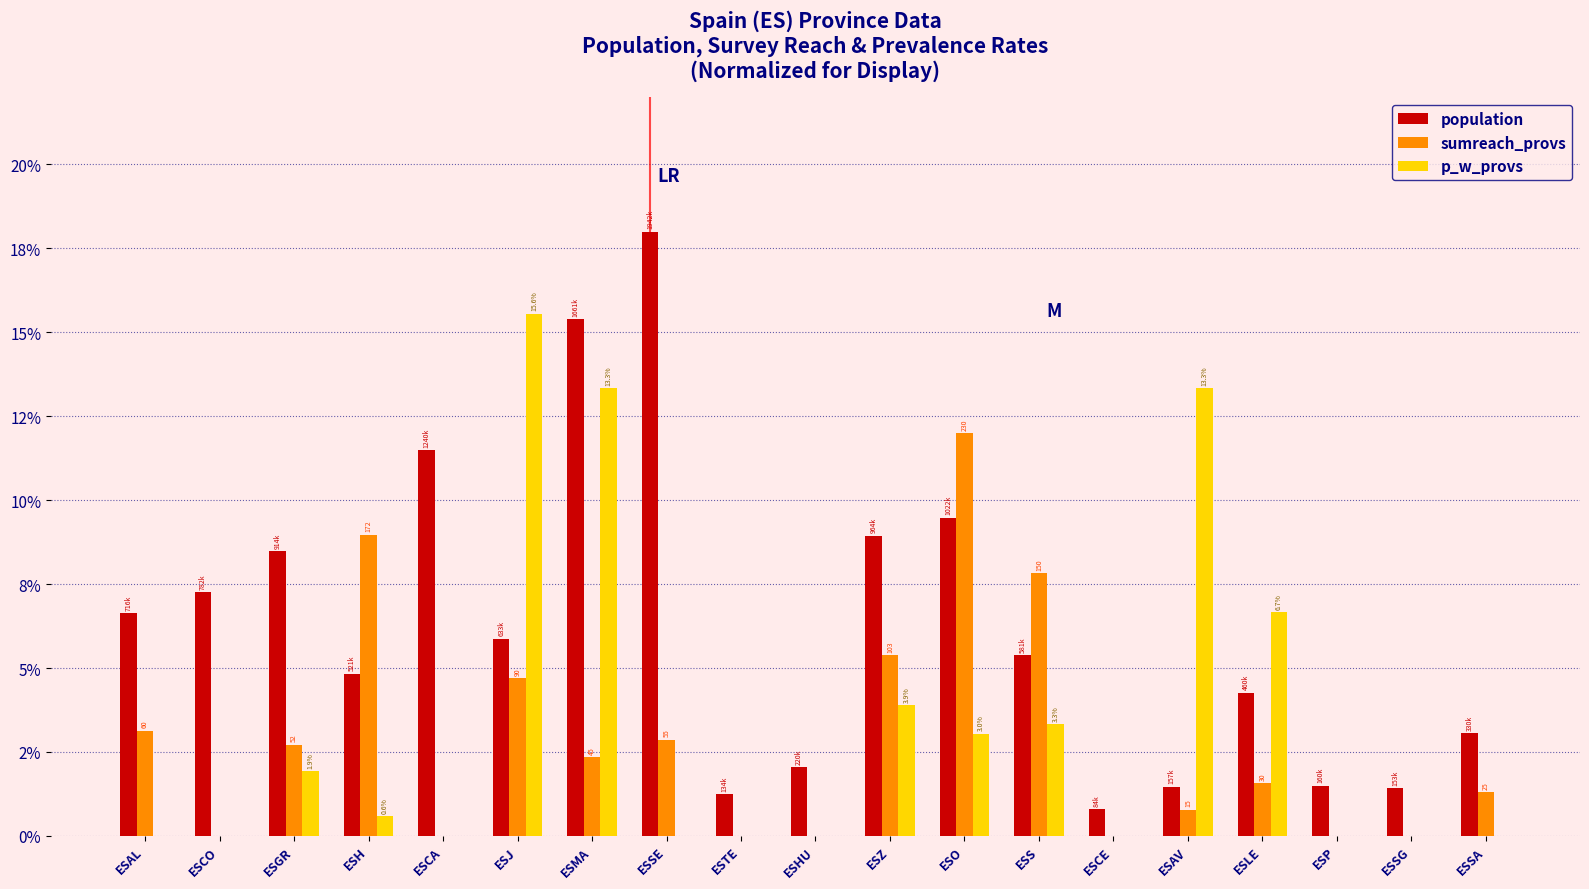

Which series changed the most between ESH and ESTE?

sumreach_provs